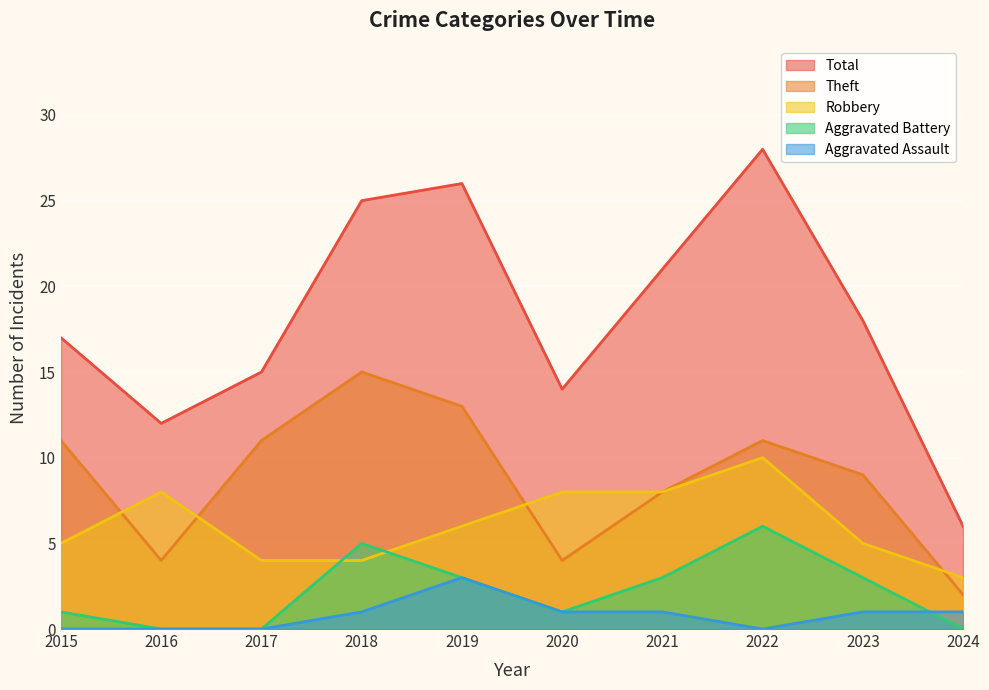

What is the approximate value of Aggravated Battery at 2020?

1